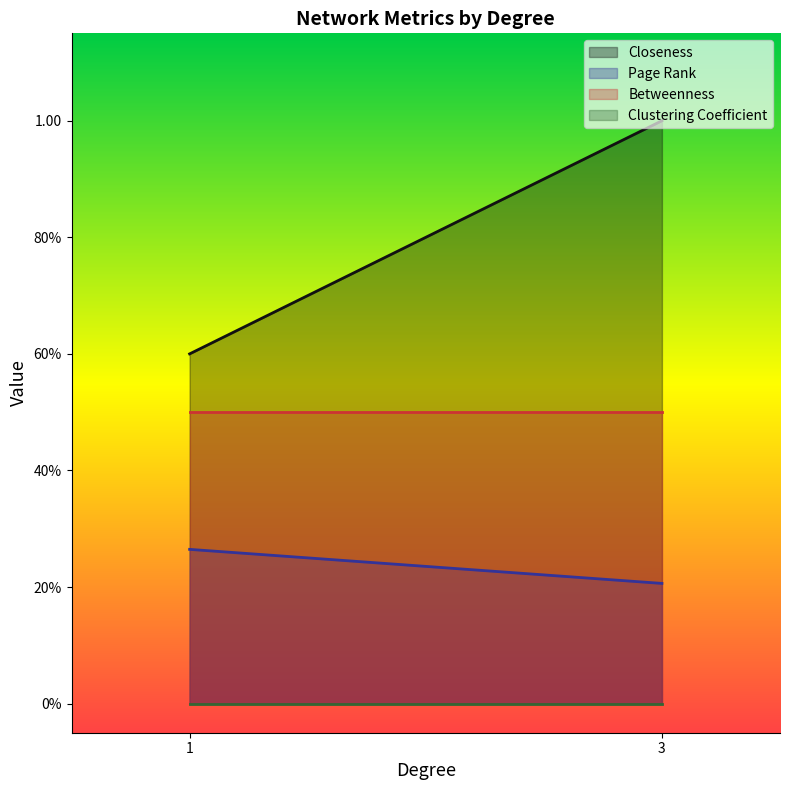

What are all the series names shown in the legend?

Closeness, Page Rank, Betweenness, Clustering Coefficient